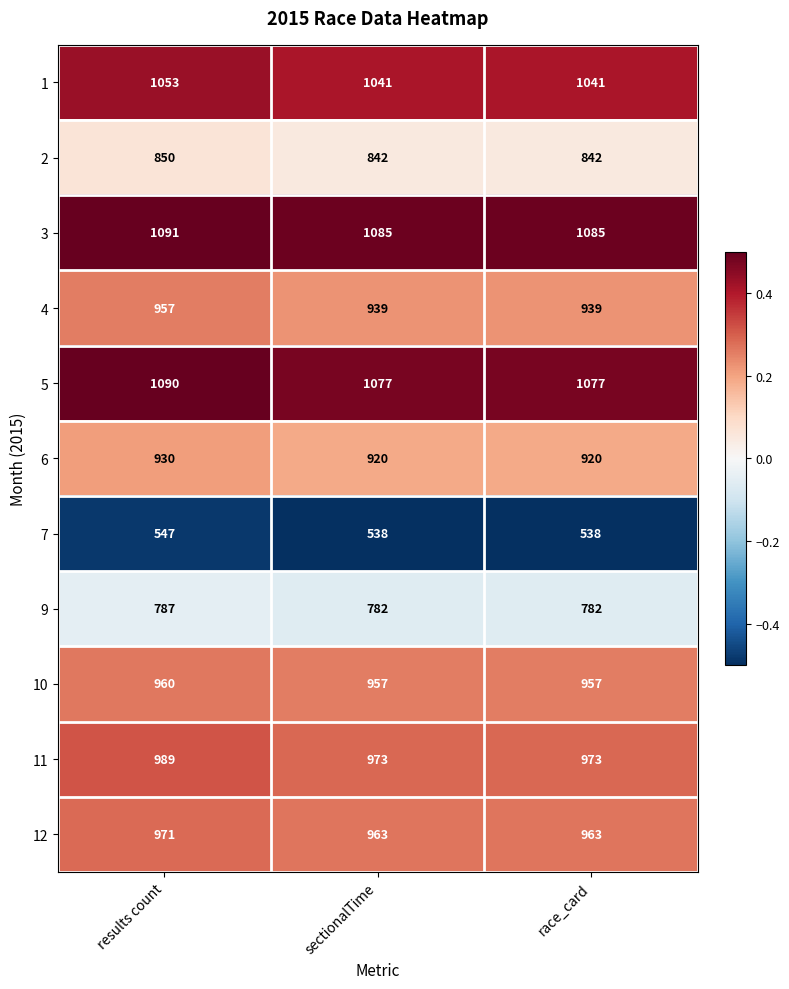

Read the 5 value at sectionalTime.

1077